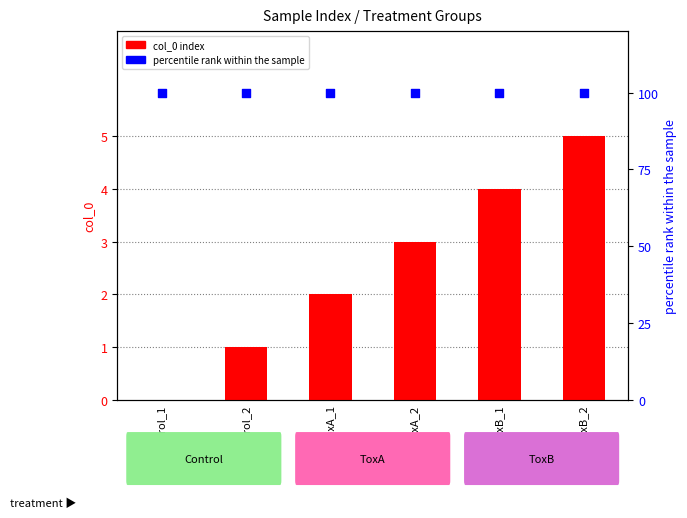

Which series contains the highest Y value?

percentile rank